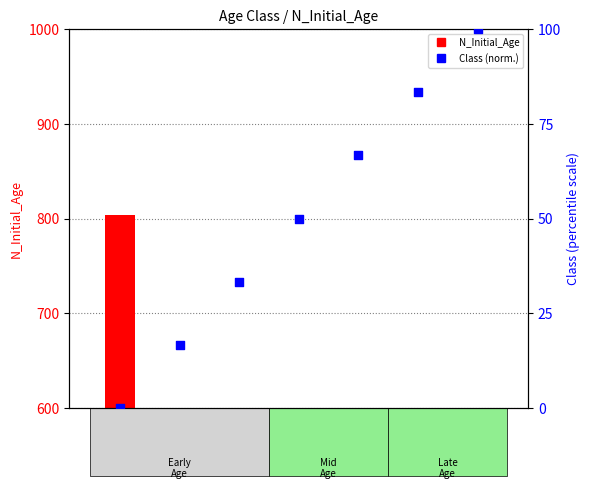

What is the total value across all series at Age 5?

132.3